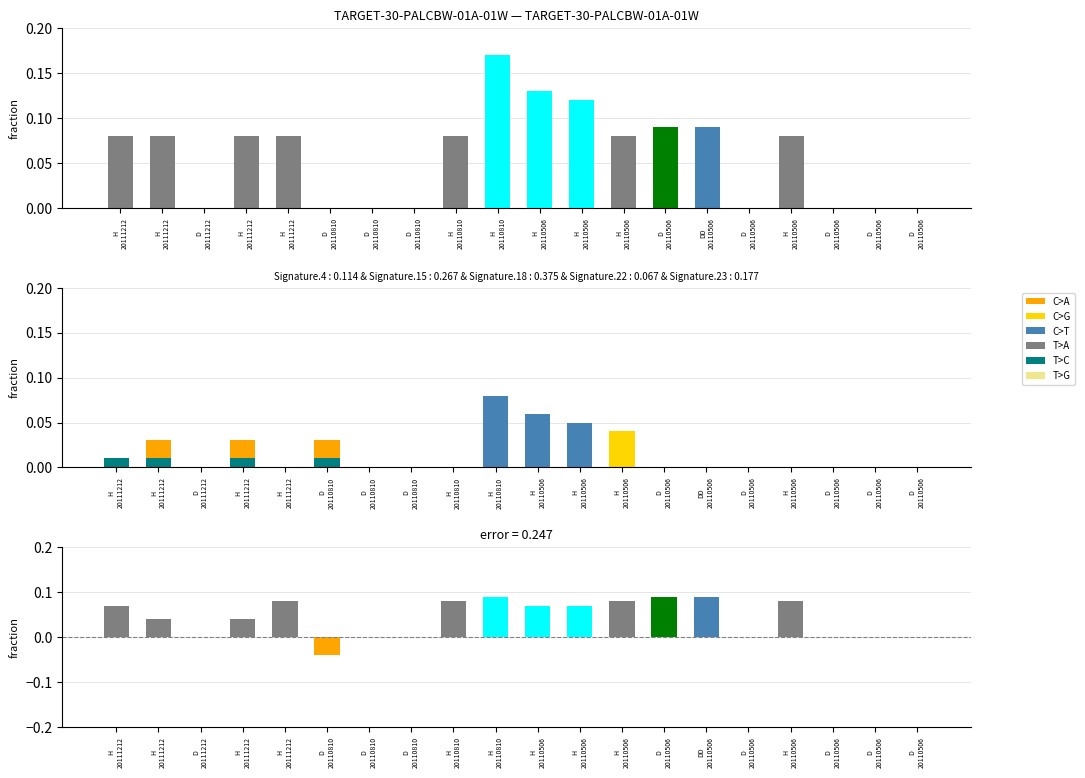

Where is T>C nearest to the value 0?

H